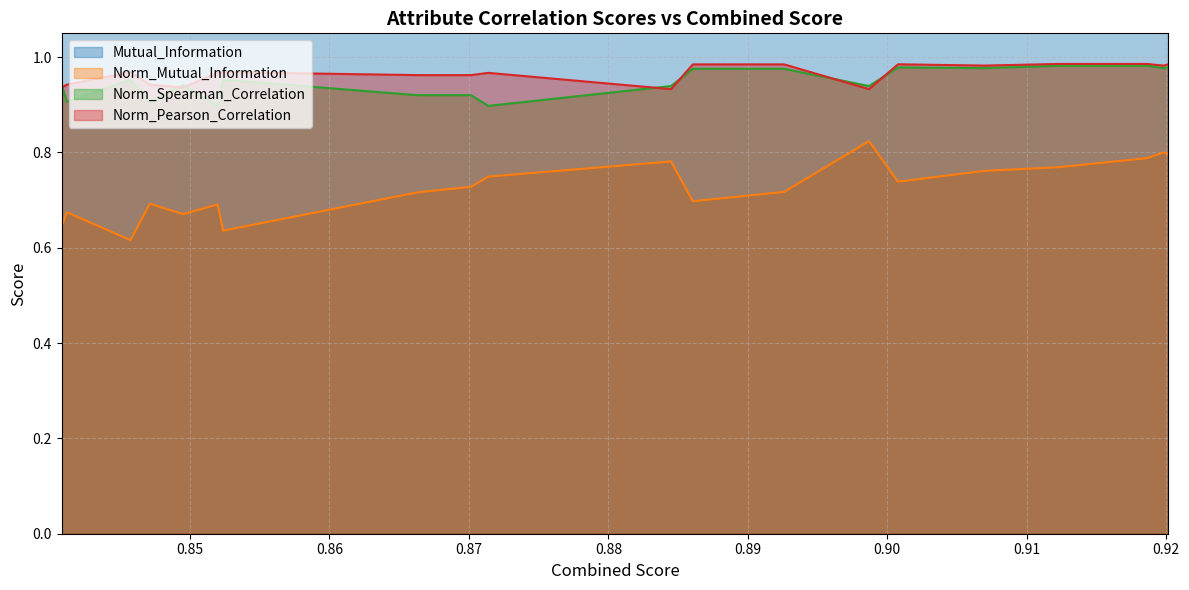

What is the label of the 10th point from the left?

0.8844969532823576